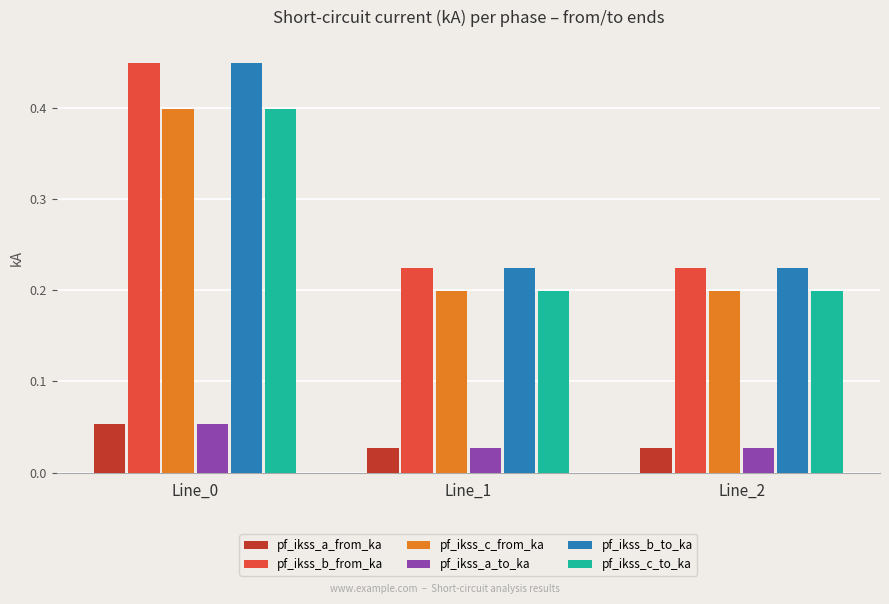

True or false: pf_ikss_b_to_ka has a value of 0.2 at Line_1.

True